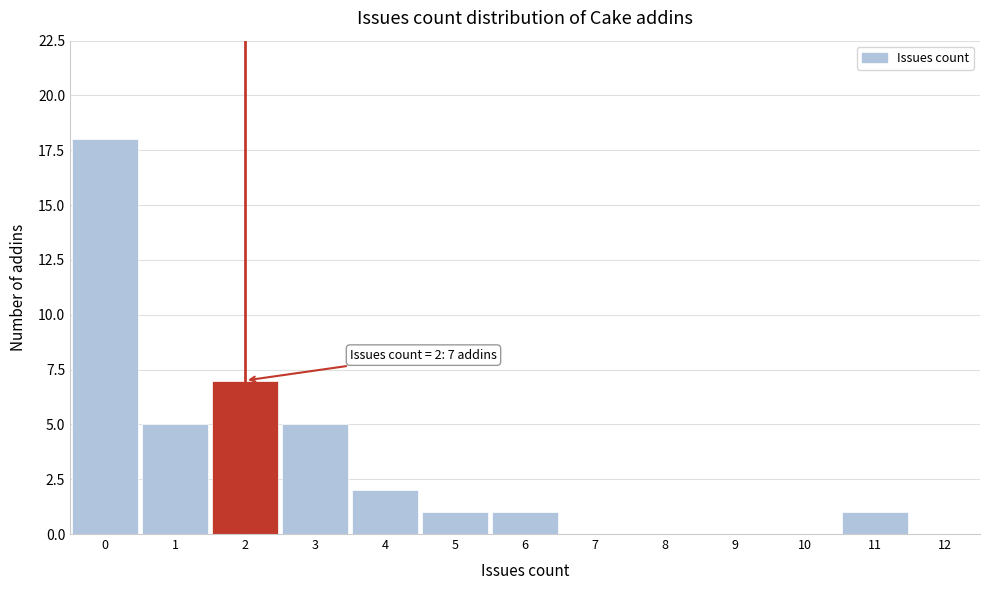

Which range on the x-axis has the tallest bar?

-0.5 to 0.5